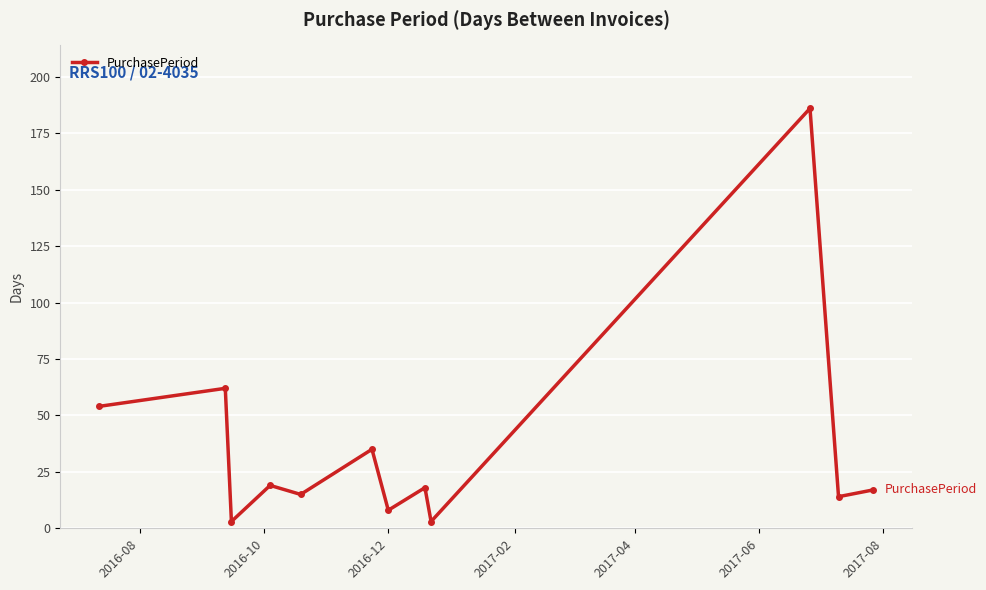

What is the average value?

36